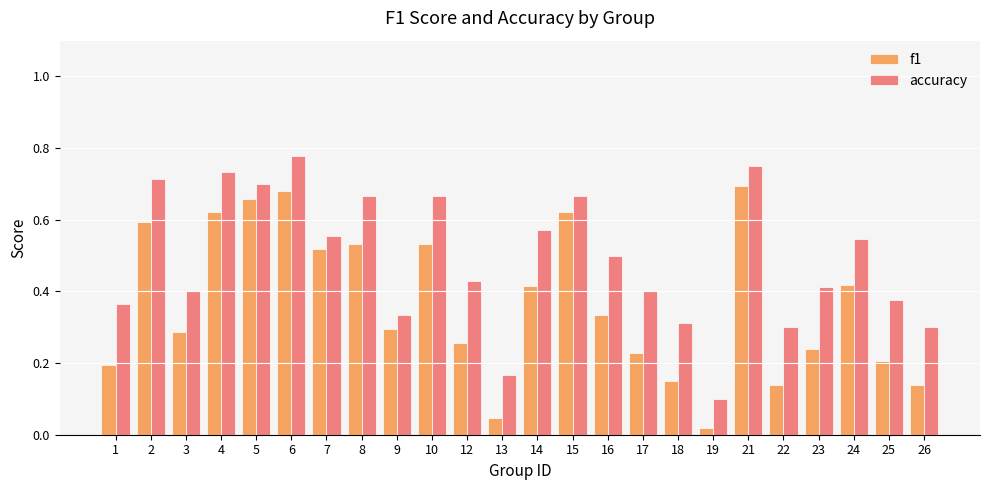

Rank the series at 16 from highest to lowest value.

accuracy, f1